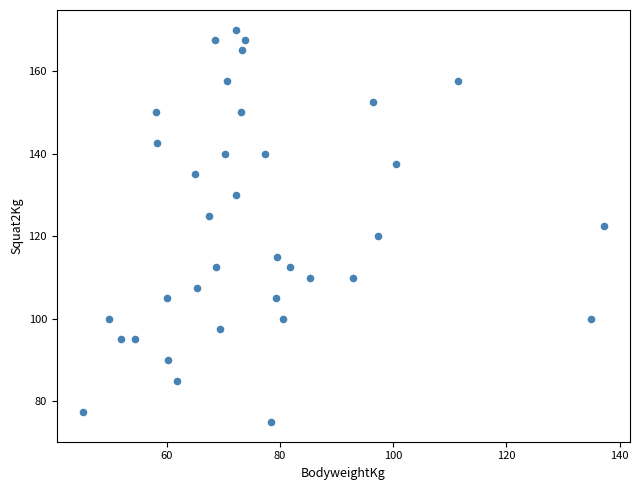

What is the range of Y values (max minus min)?

95.0